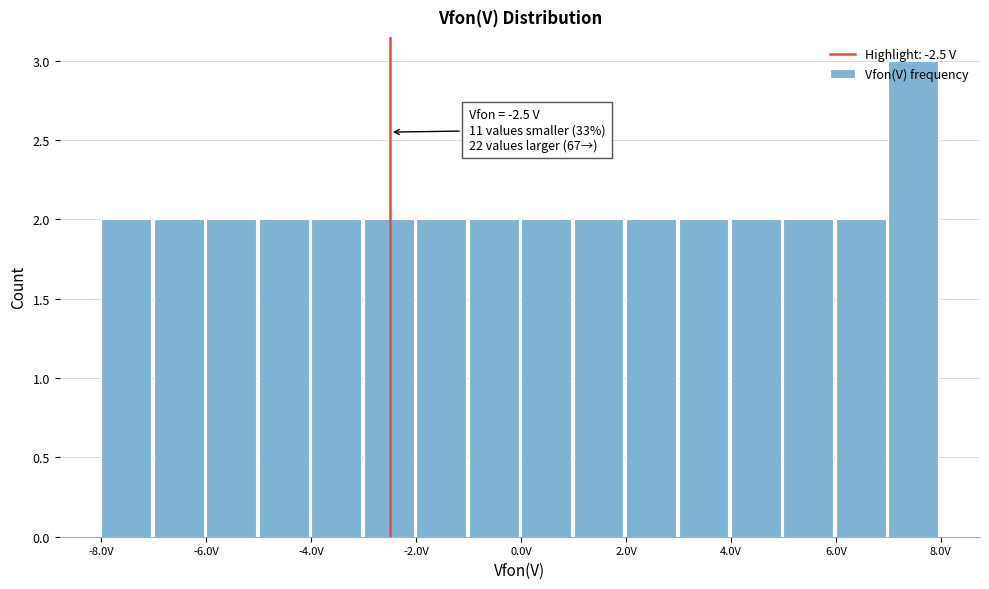

Which range on the x-axis has the tallest bar?

7 to 8